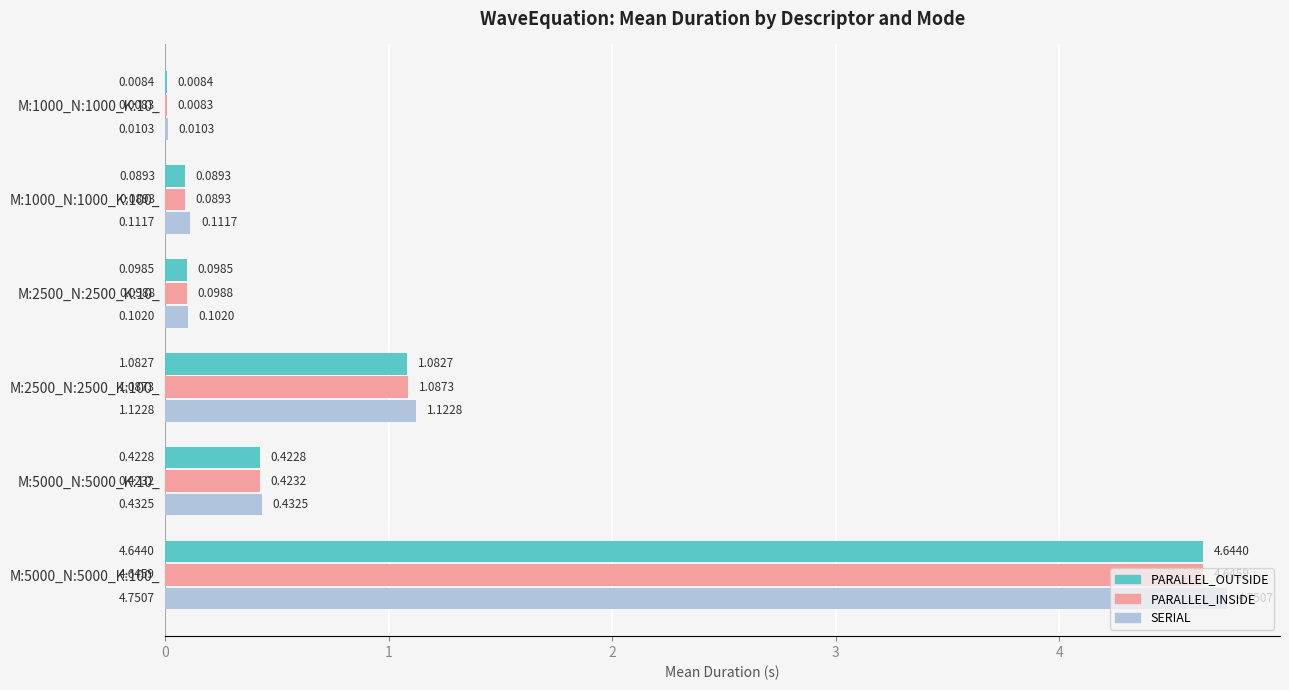

At which category is the sum across all series the highest?

M:5000_N:5000_K:100_